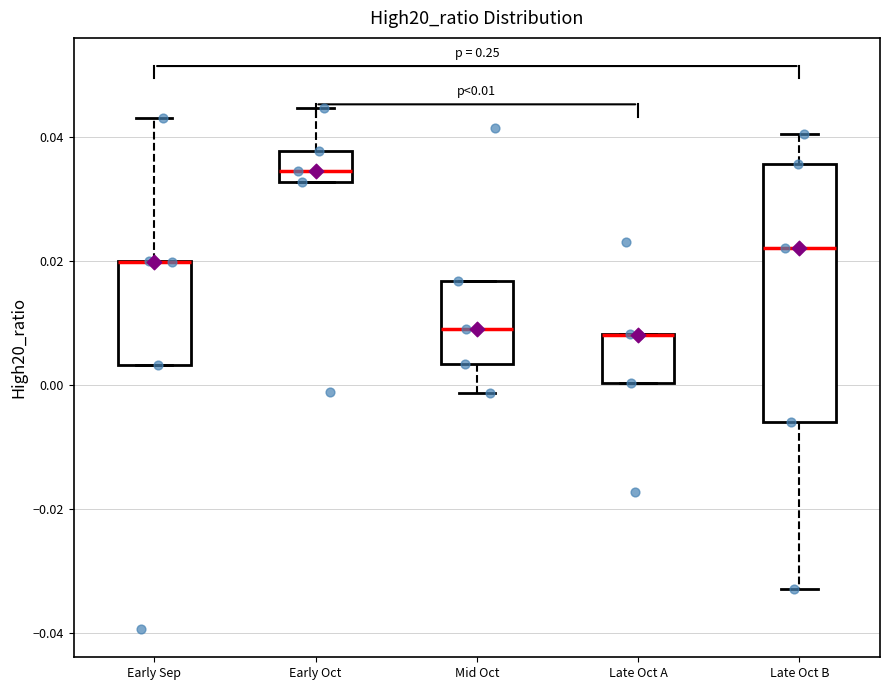

Comparing the boxes themselves (not the whiskers), which one is the tallest?

Late Oct B